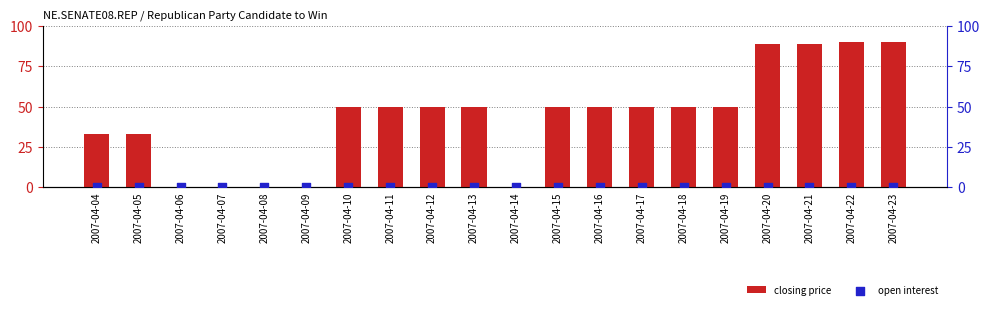

What are all the series names shown in the legend?

closing price, open interest